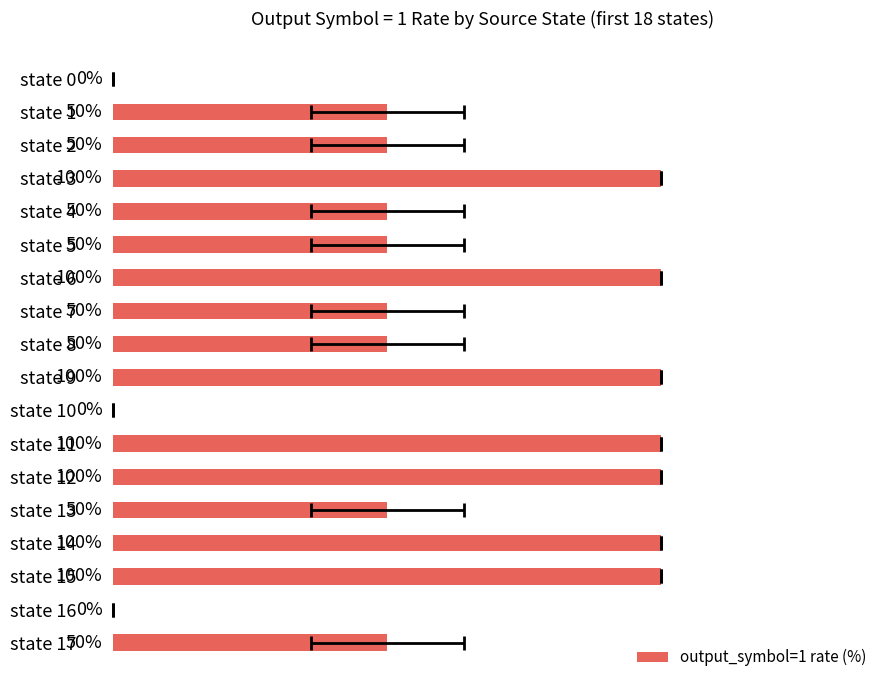

Between state 16 and state 14, which is larger?

state 14